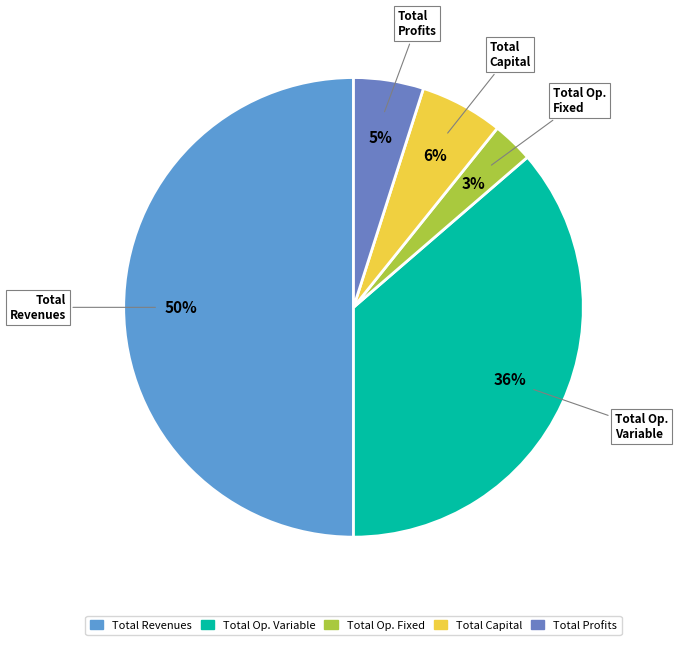

Count the number of slices in the pie.

5